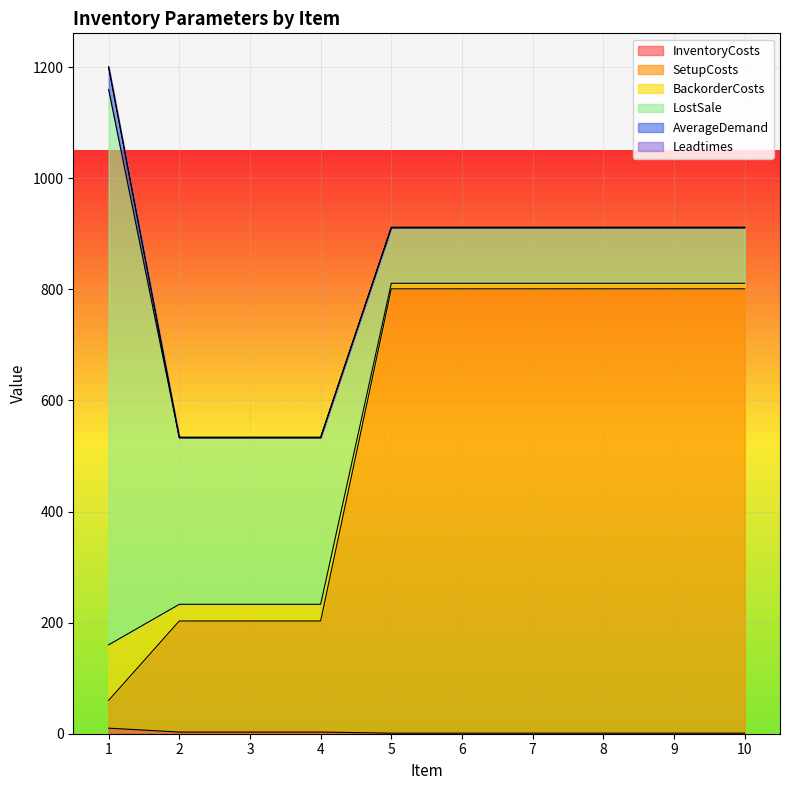

Which series has the largest total across all categories?

SetupCosts